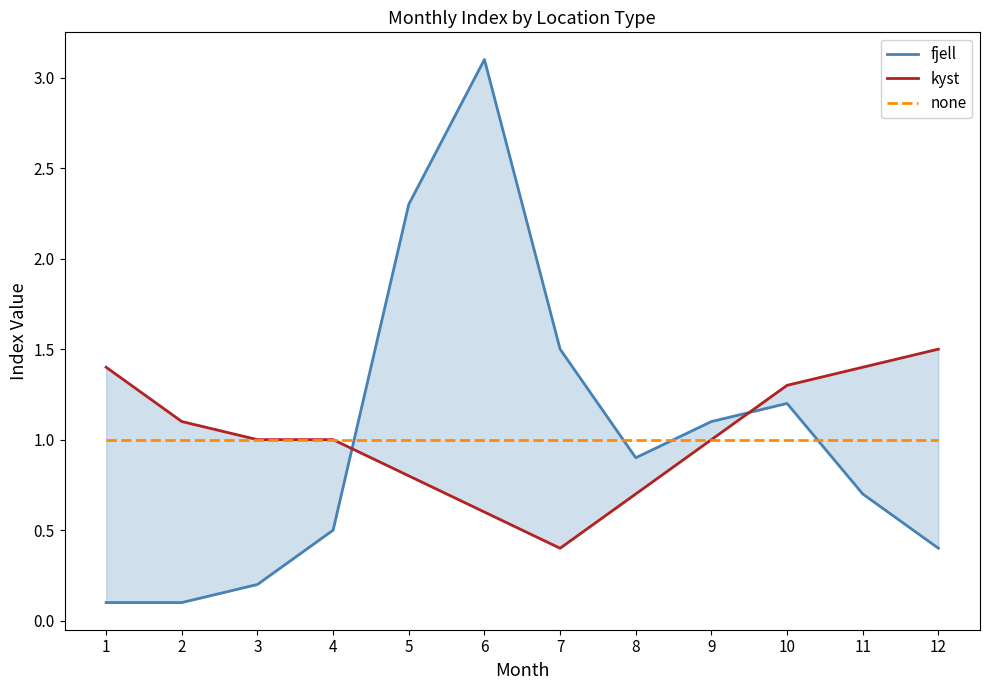

Where is the first local minimum for fjell?

8